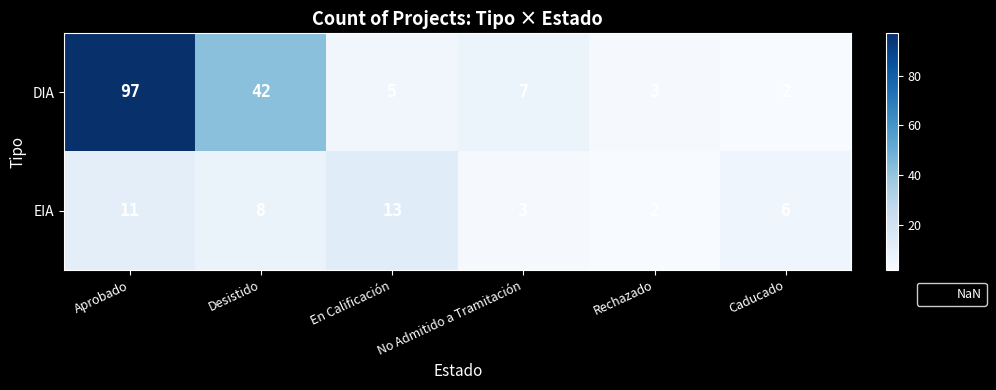

Which series has the largest range (max minus min)?

DIA